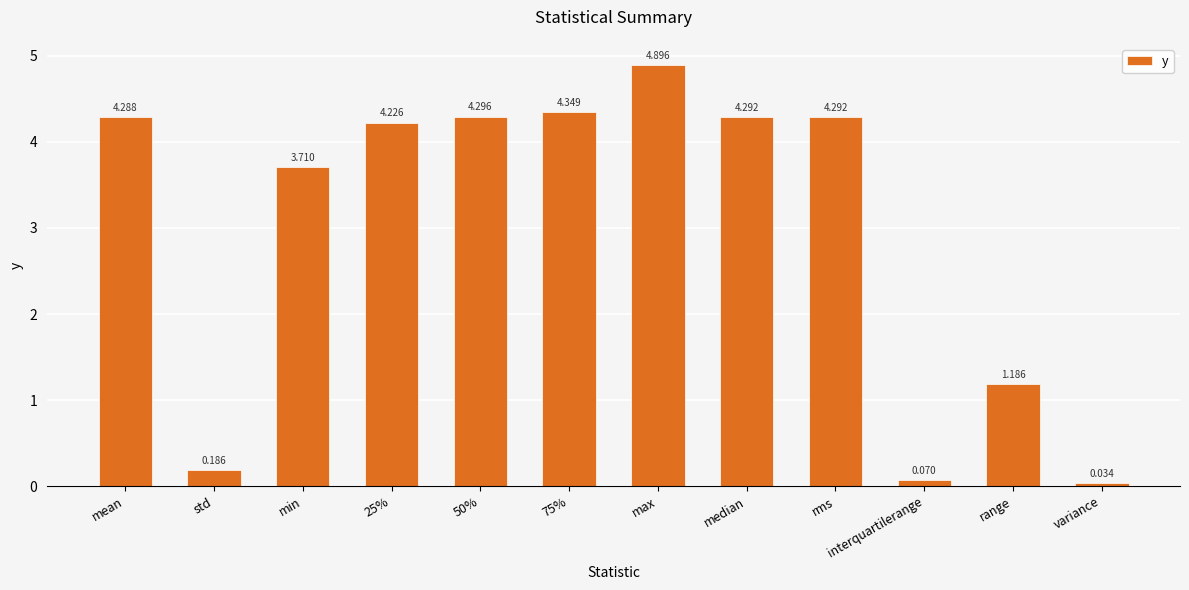

At which label is the value closest to 2?

range